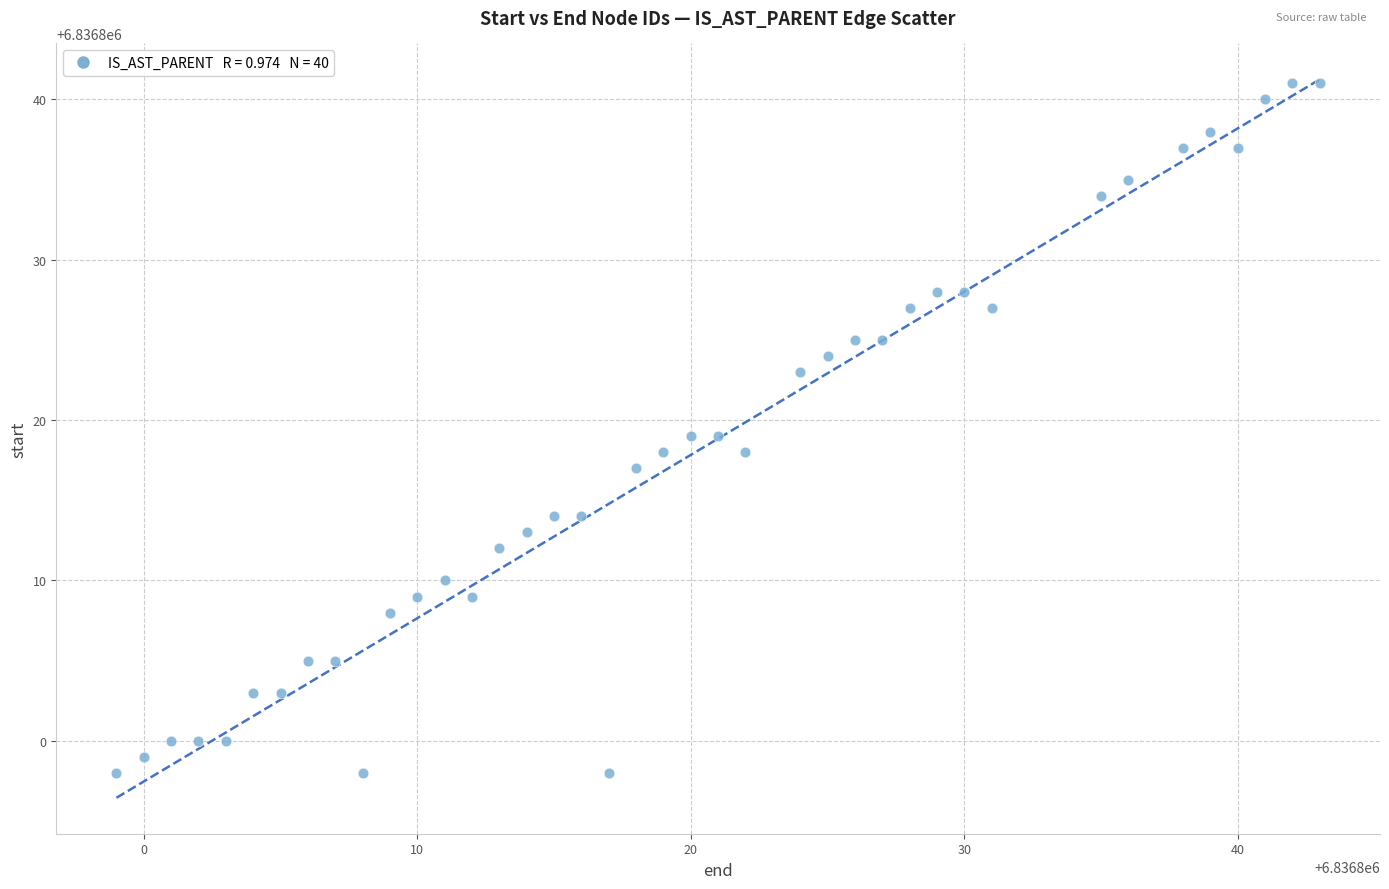

What is the range of Y values (max minus min)?

43